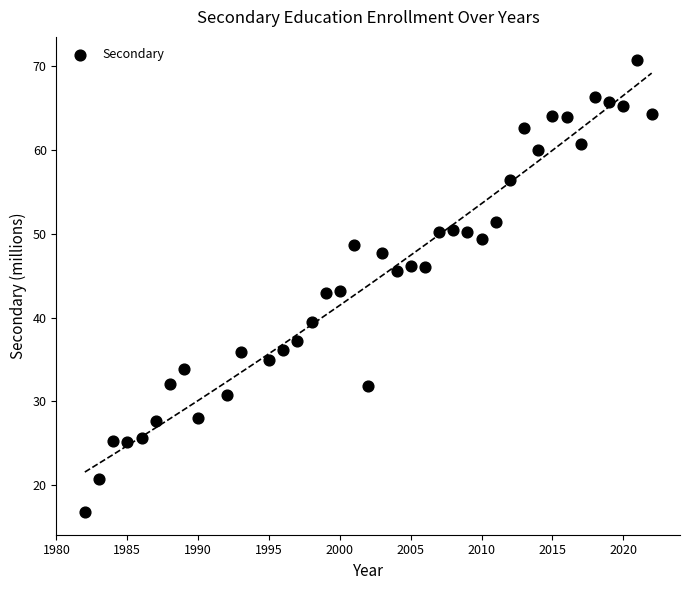

What is the range of Y values (max minus min)?

54.0